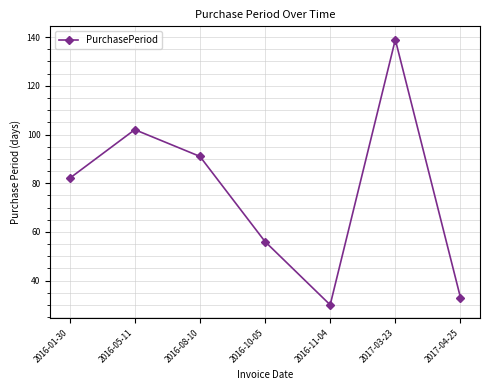

Rank the categories by value from lowest to highest.

2016-11-04, 2017-04-25, 2016-10-05, 2016-01-30, 2016-08-10, 2016-05-11, 2017-03-23